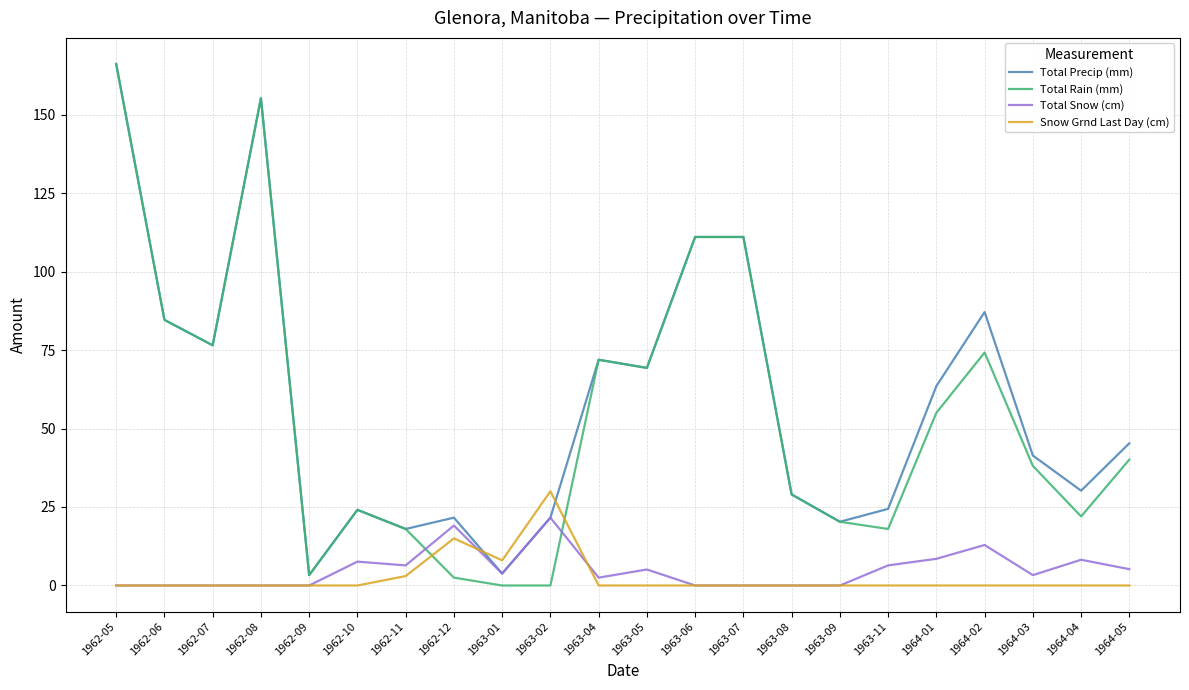

Which series changed the most between 1962-12 and 1963-05?

Total Rain (mm)